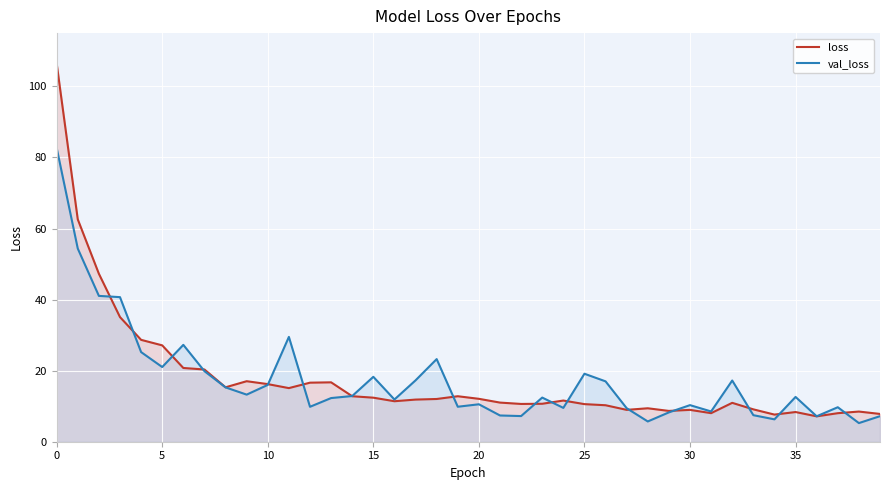

Which series has the largest range (max minus min)?

loss